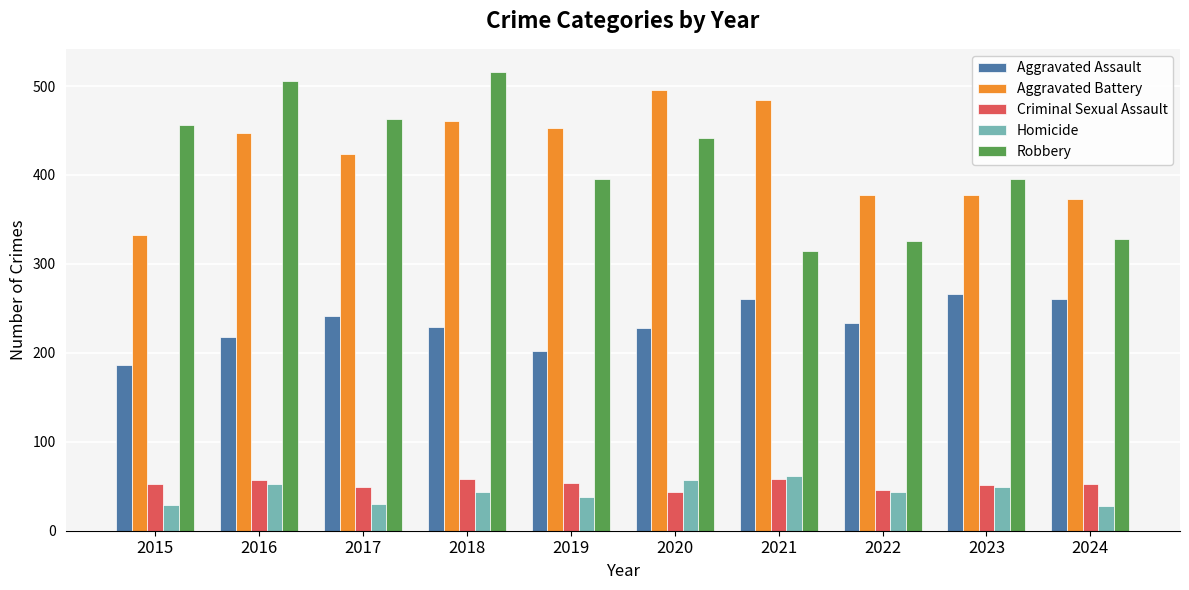

What is the total value across all series at 2022?

1026